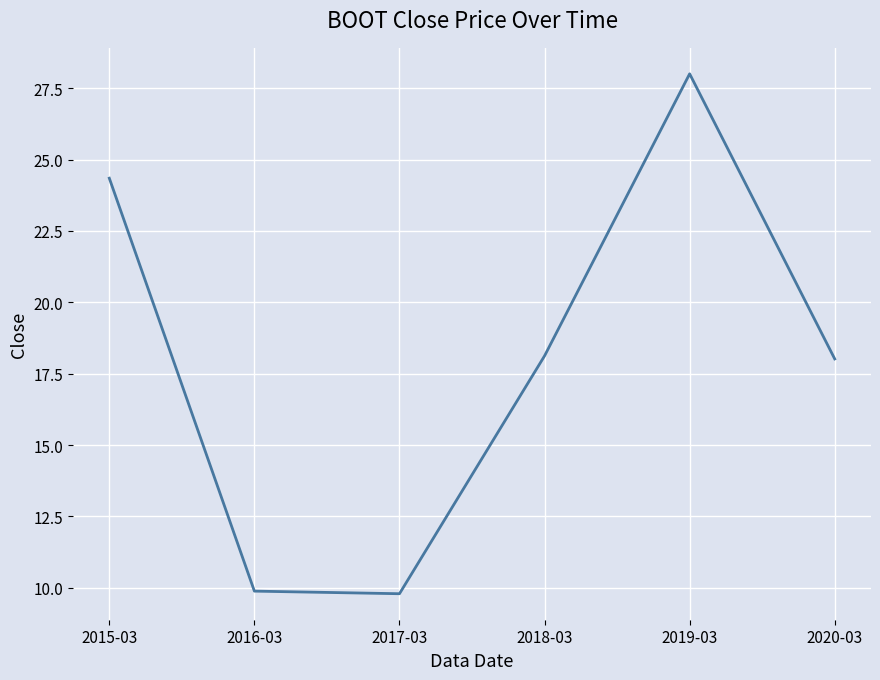

What position from the left is 2017-03?

3